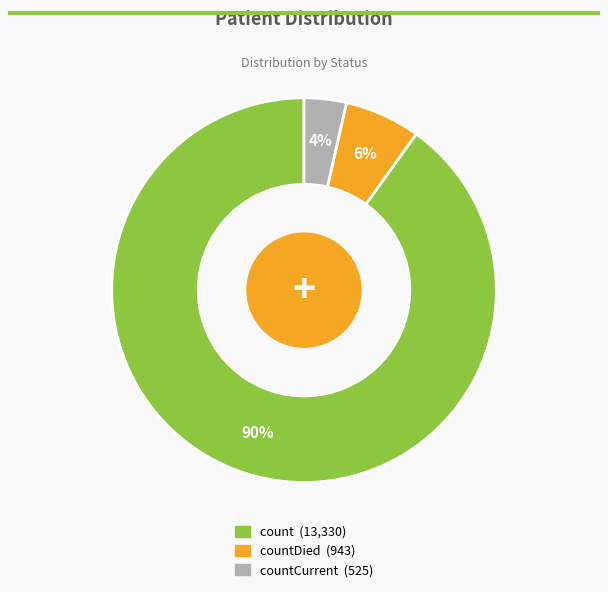

To the nearest percent, what is the average slice percentage?

33%